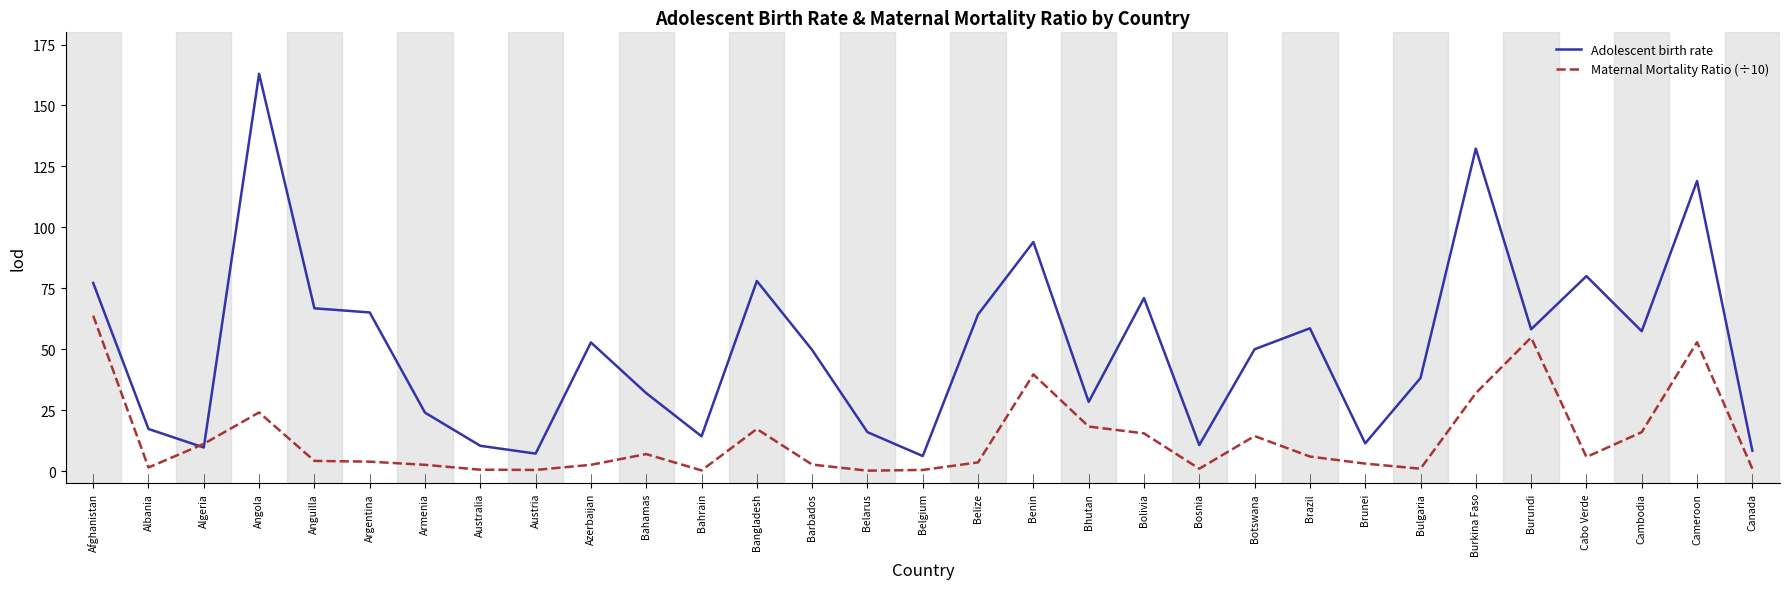

The Adolescent birth rate series shows 7.5 at Albania. True or false?

False